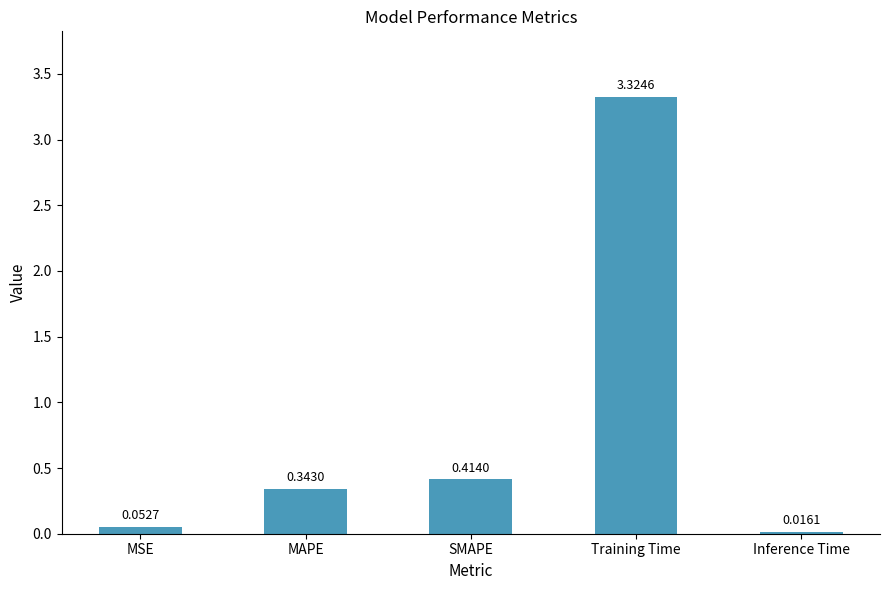

Which category has the lowest value across all series?

Inference Time